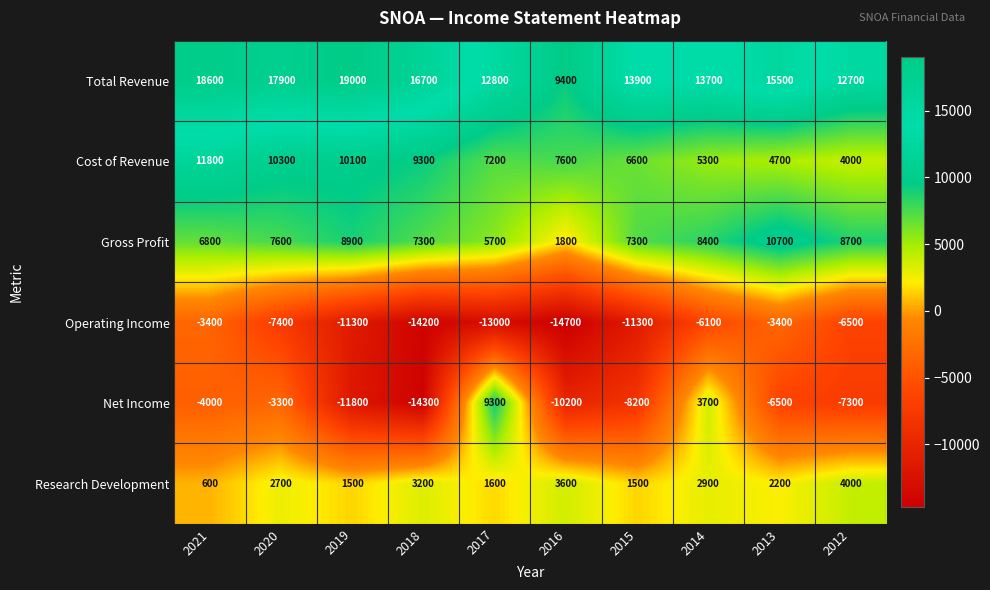

What is the smallest value displayed?

-14700